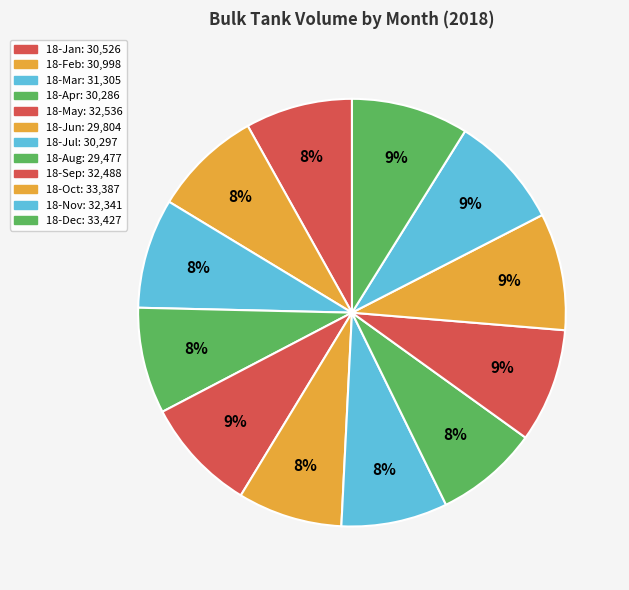

How many slices are in this pie chart?

12